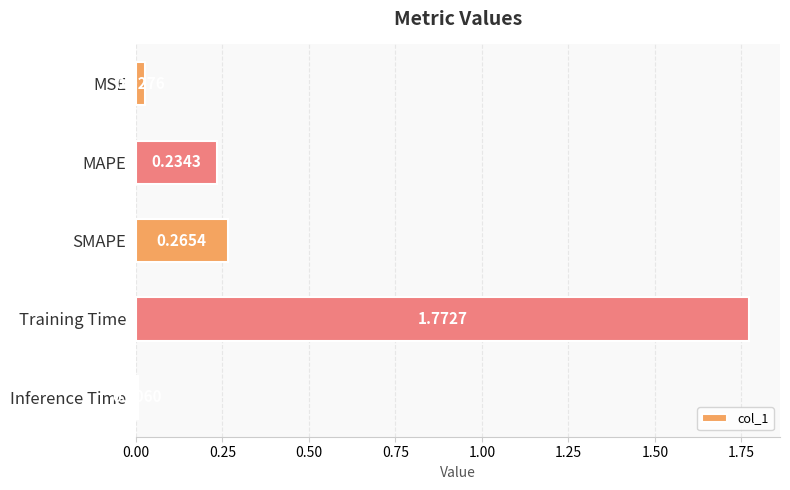

Which label corresponds to the largest value in the chart?

Training Time